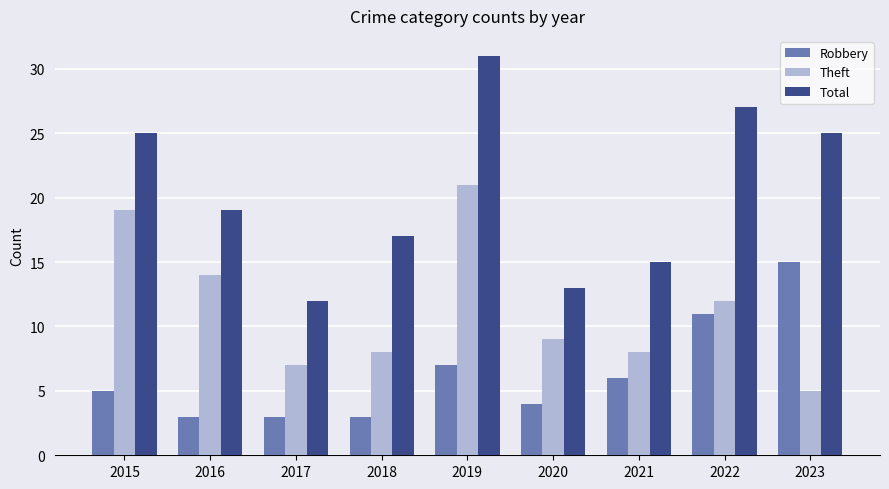

List the series in order of their overall mean, lowest first.

Robbery, Theft, Total